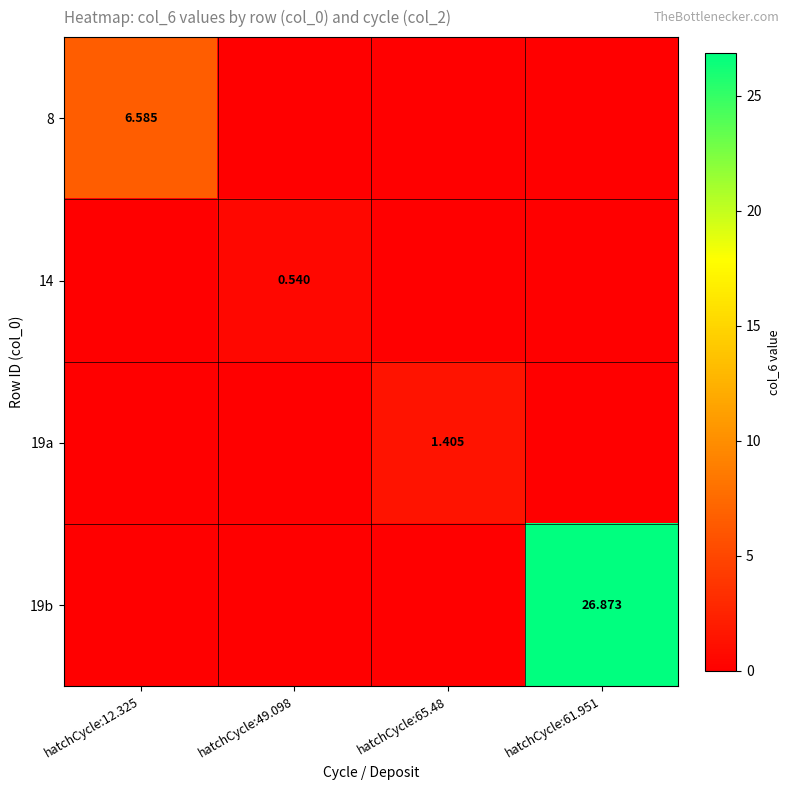

At which category is the sum across all series the highest?

hatchCycle:61.951